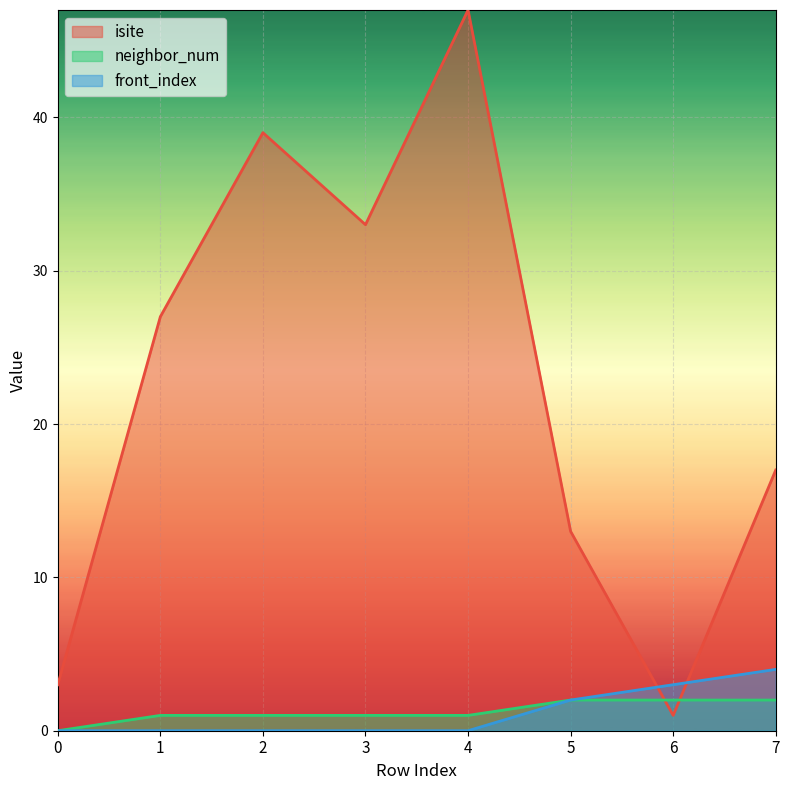

At which category is the sum across all series the highest?

4